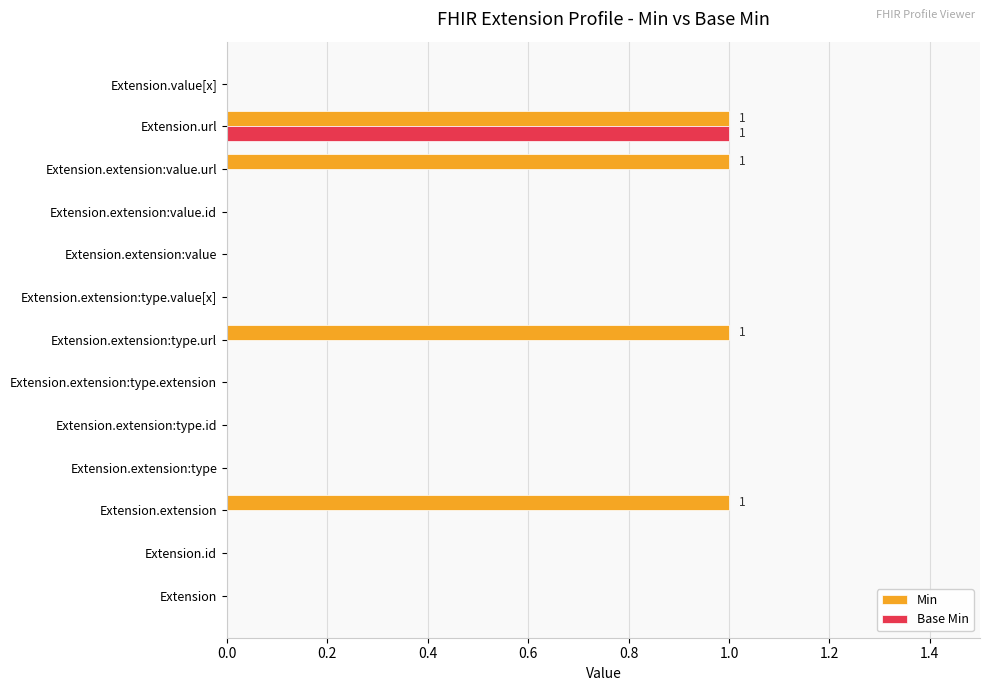

Which series changed the most between Extension.extension and Extension.extension:type.extension?

Min